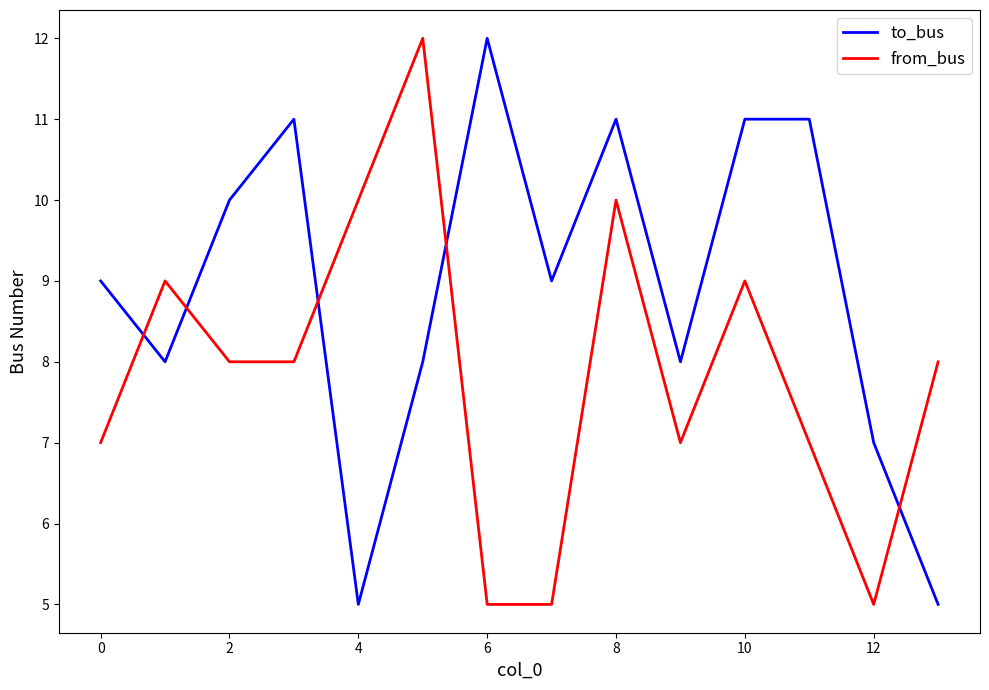

What is the difference between the maximum and minimum values in the from_bus series?

7